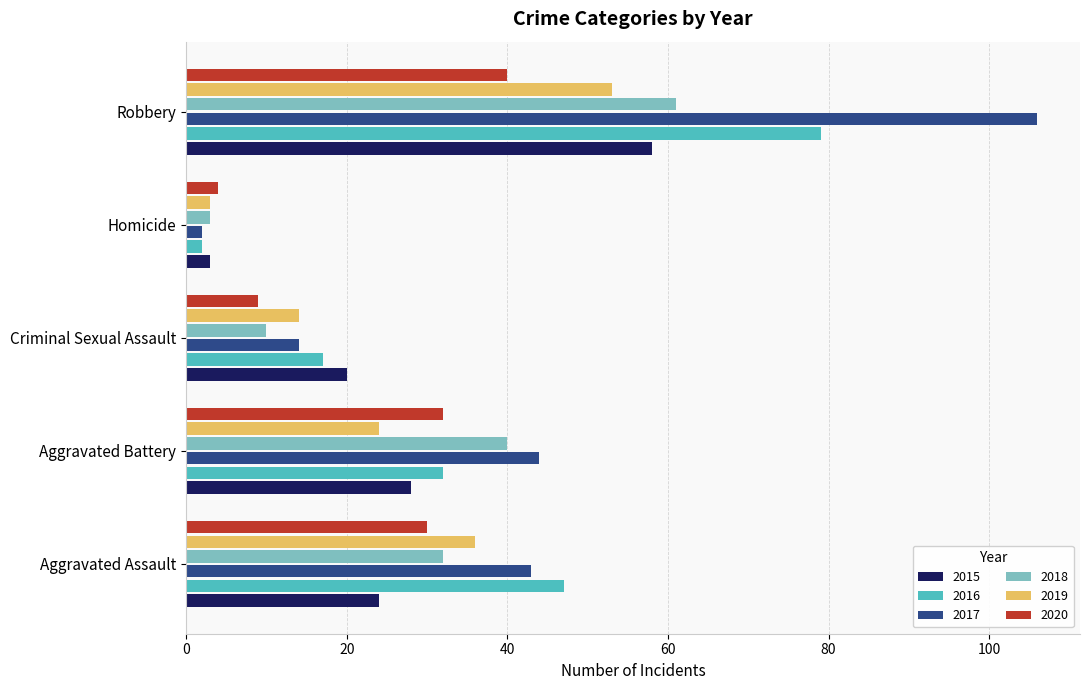

What is the total value across all series at Robbery?

397